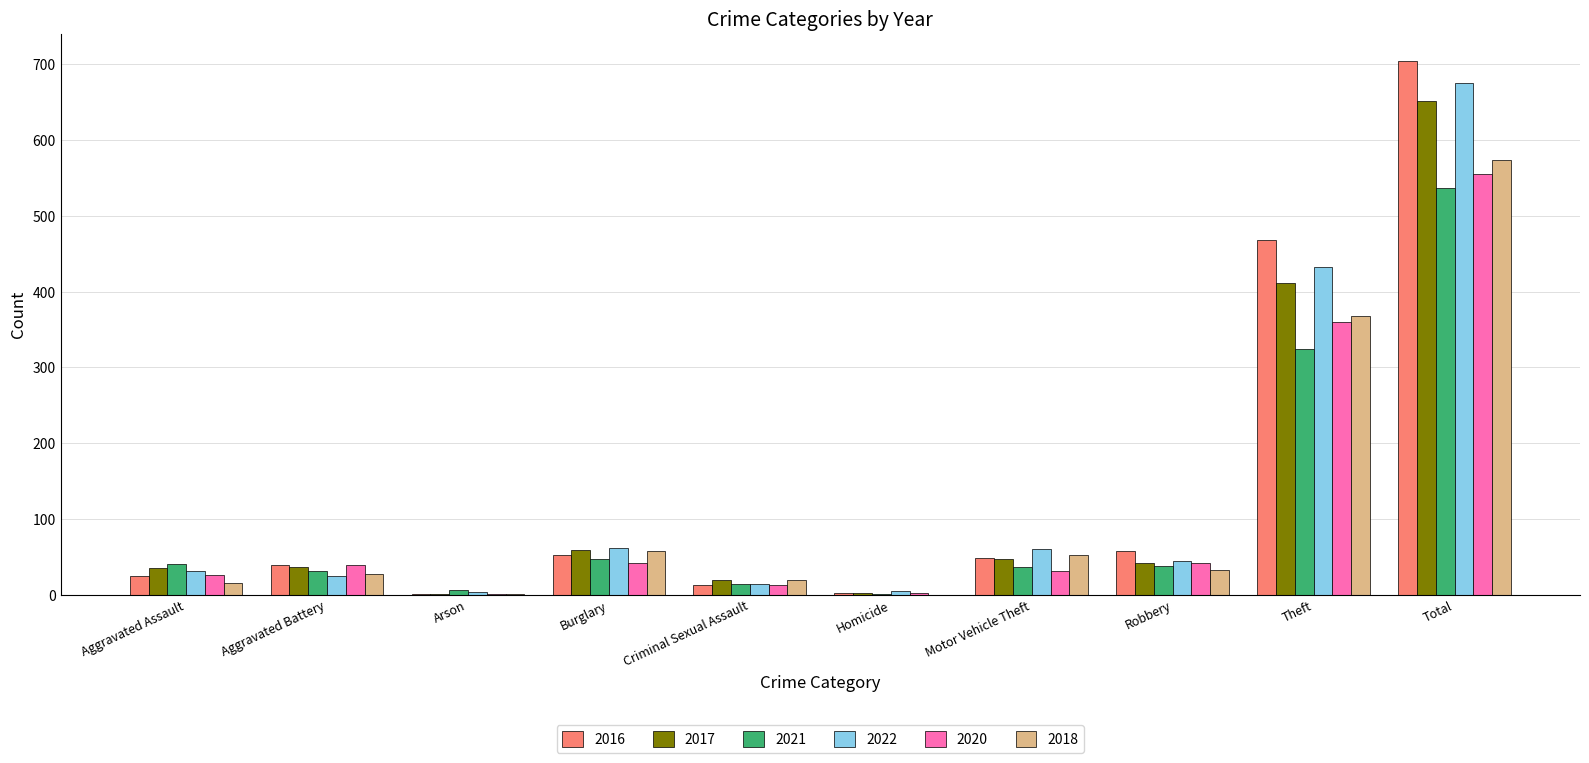

How many categories are shown in the chart?

10